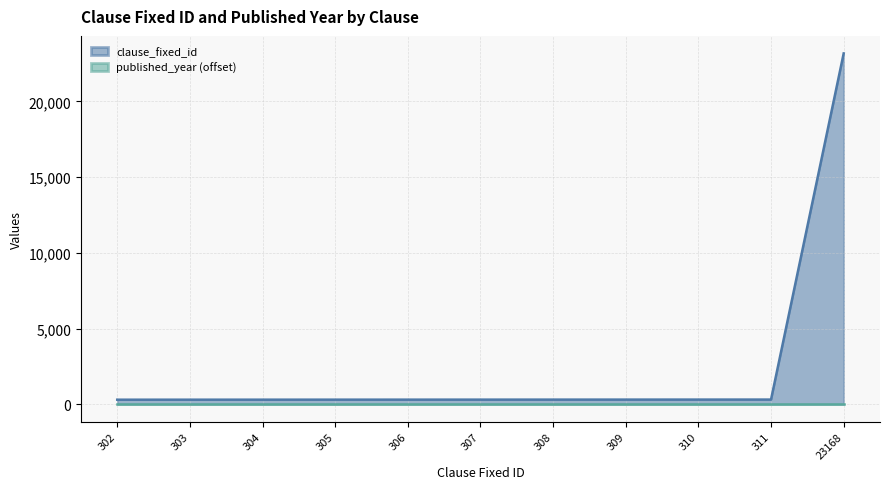

Between 307 and 23168, which series saw the biggest shift?

clause_fixed_id